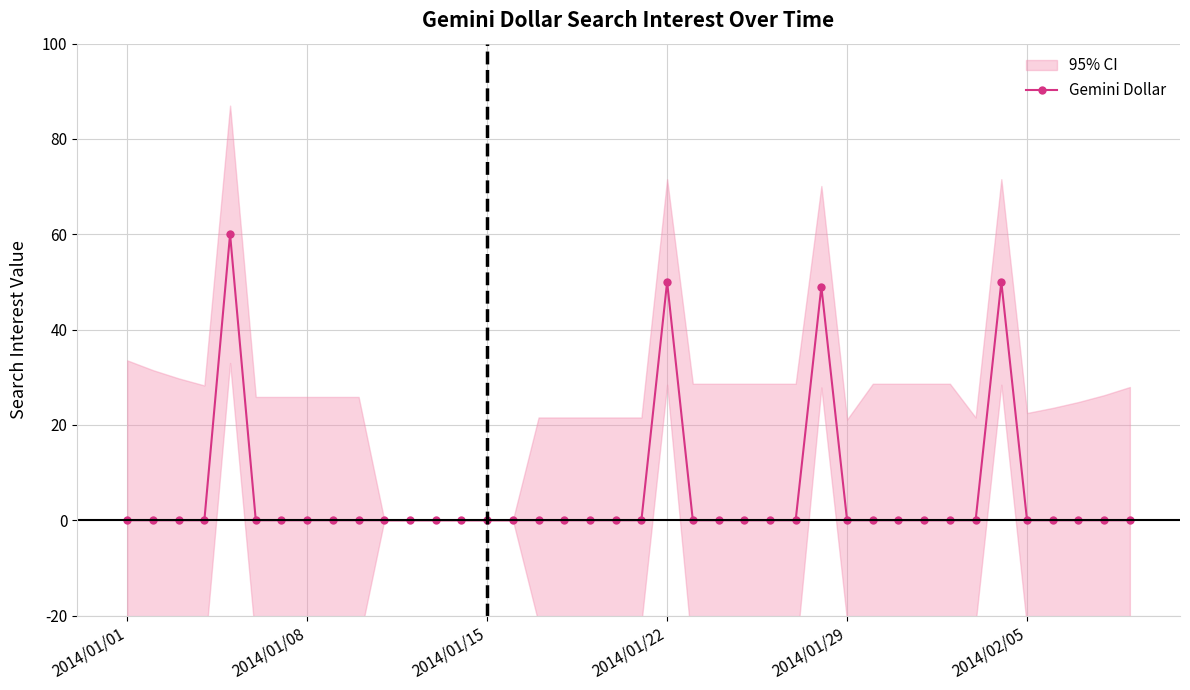

What is the highest value of the Gemini Dollar series?

60